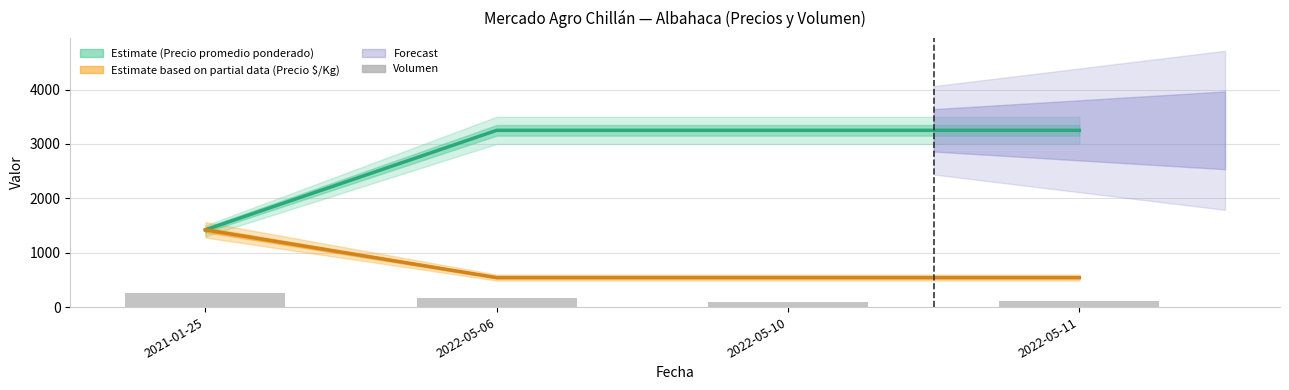

Rank the categories by Precio promedio ponderado value from lowest to highest.

2021-01-25, 2022-05-06, 2022-05-10, 2022-05-11